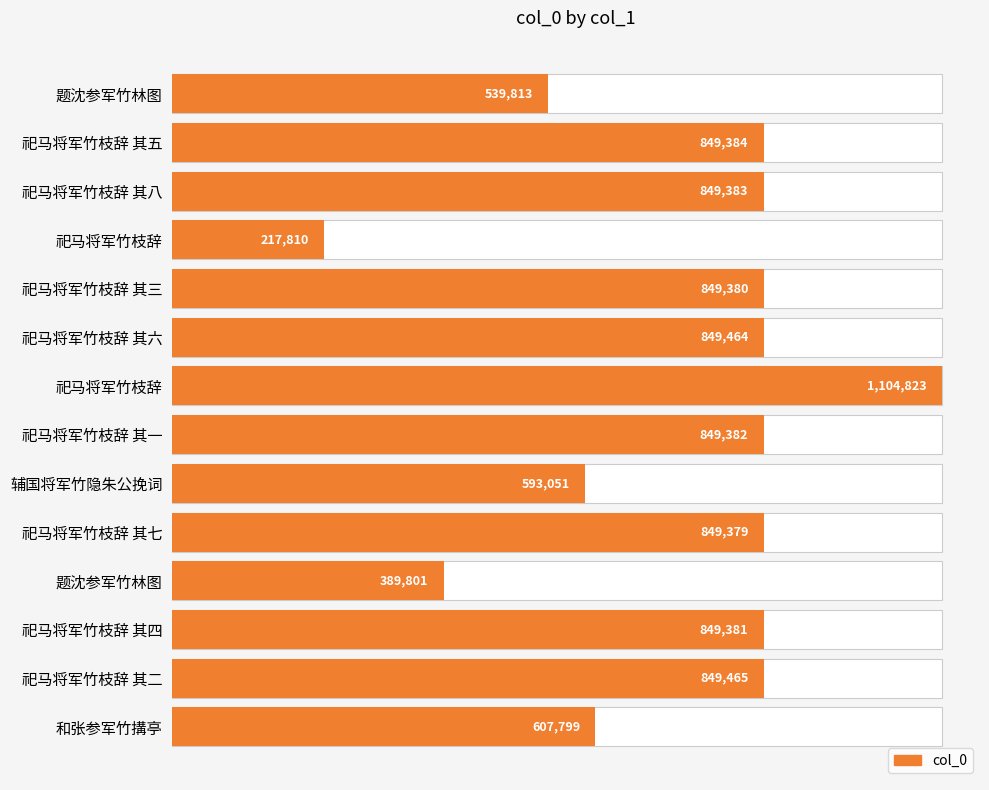

How many series are shown in this chart?

1